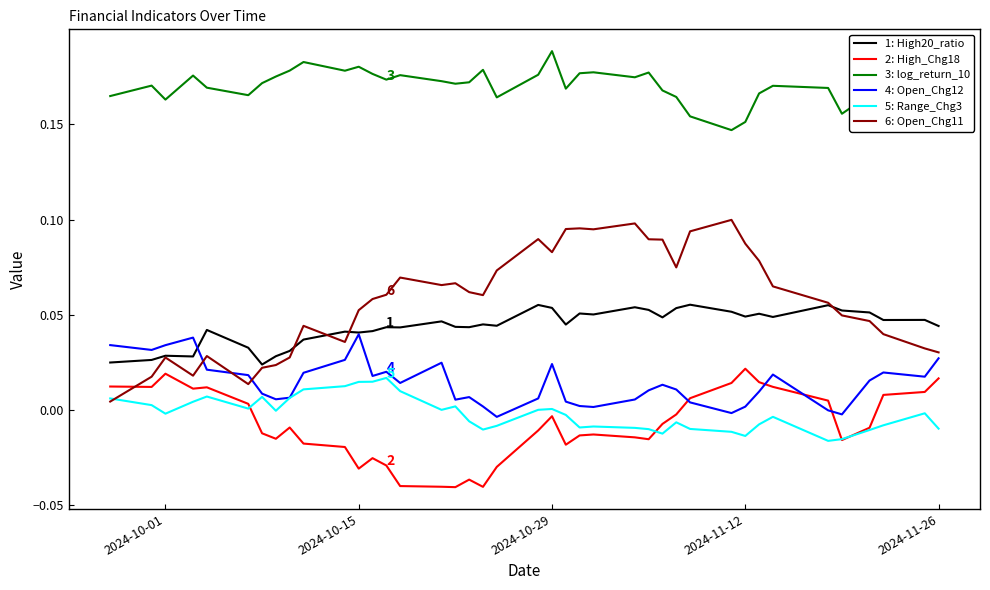

True or false: 5: Range_Chg3 and 1: High20_ratio intersect in this chart.

False